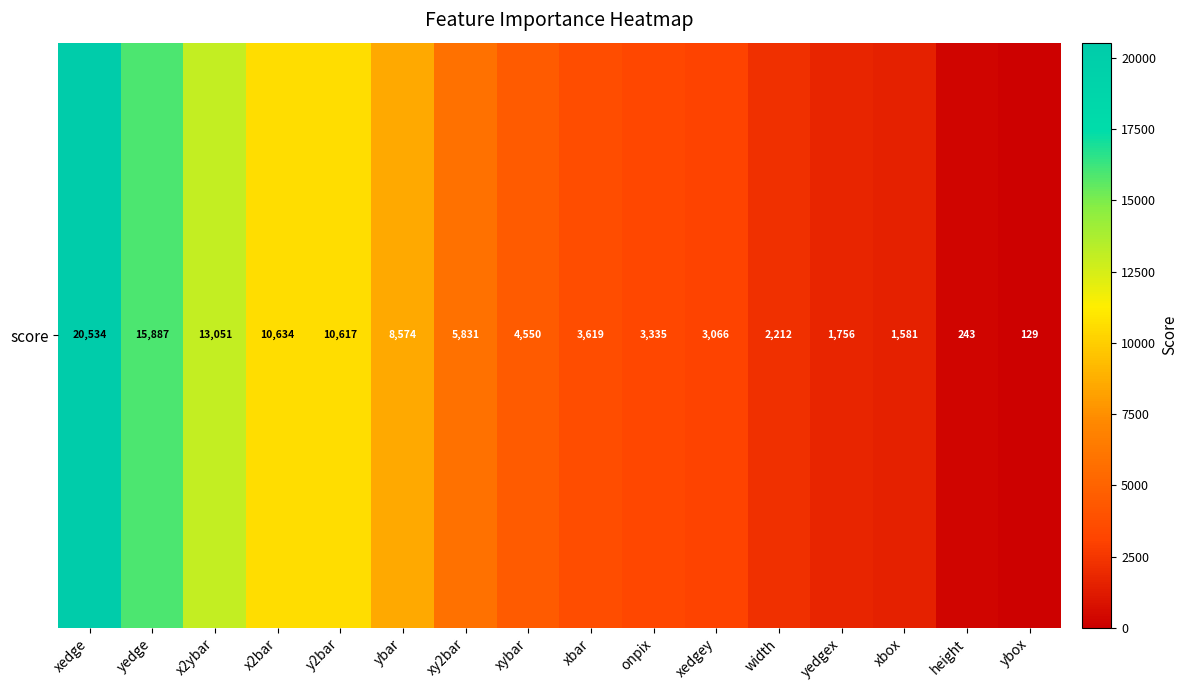

The chart shows a value of 14925.6 at ybar. True or false?

False